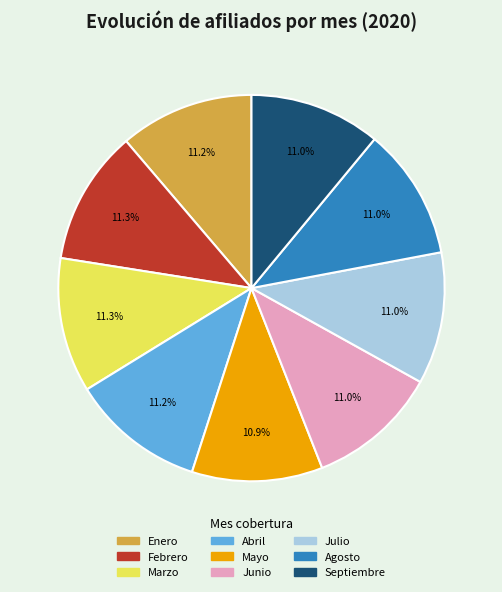

The Enero slice represents 11% of the pie. True or false?

True